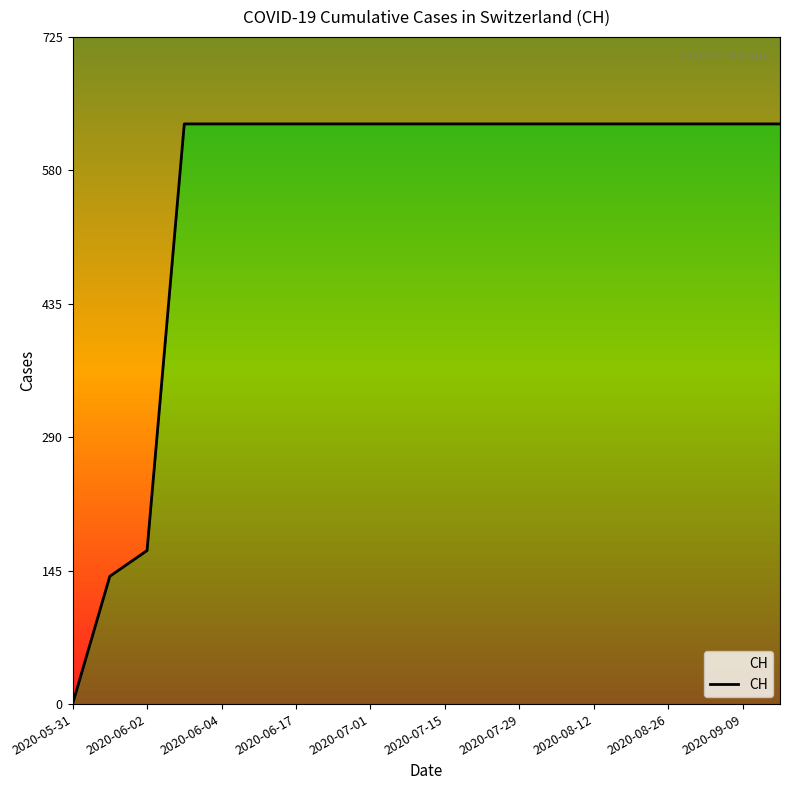

What is the greatest value displayed?

631